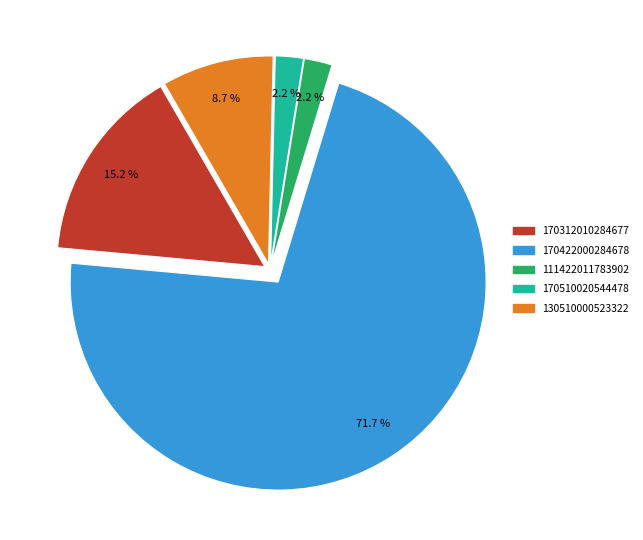

How many slices are in this pie chart?

5